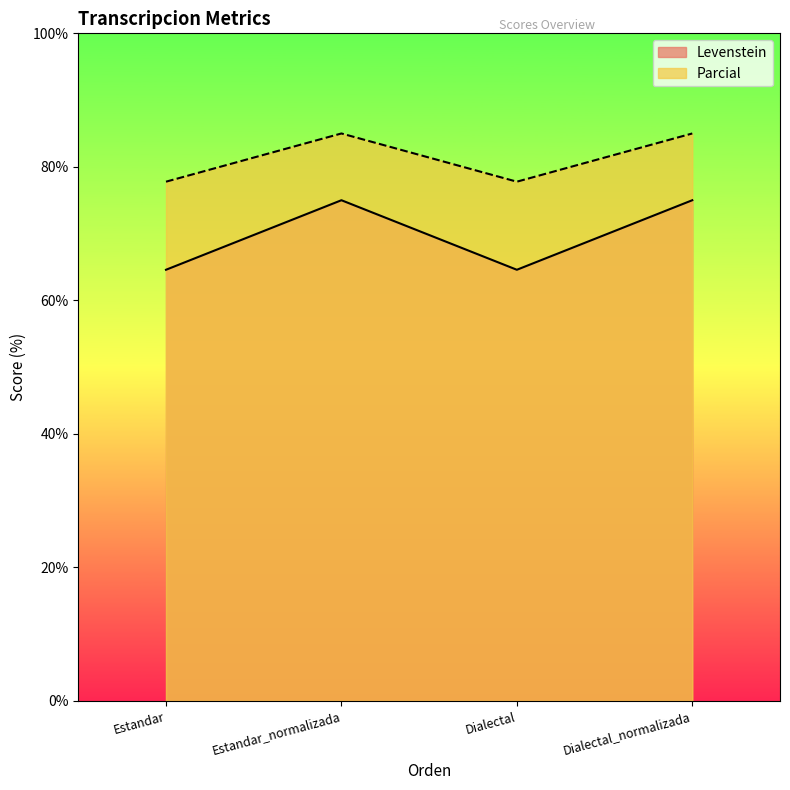

At which category does Parcial reach its first local peak?

Estandar_normalizada